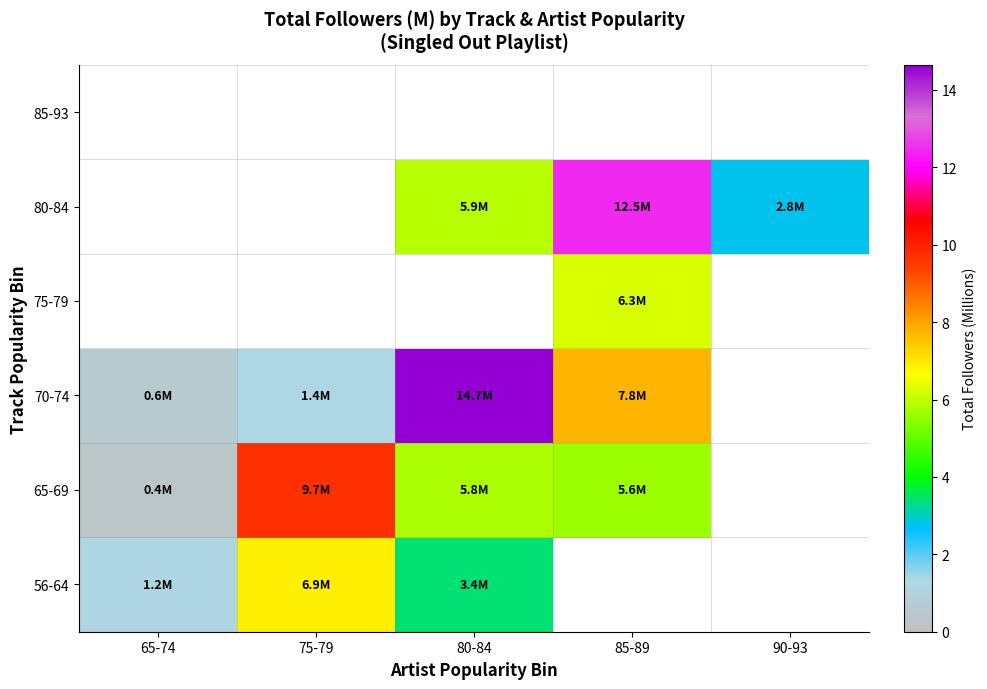

What is the difference between the 65-69 values at 85-89 and 75-79?

4.1